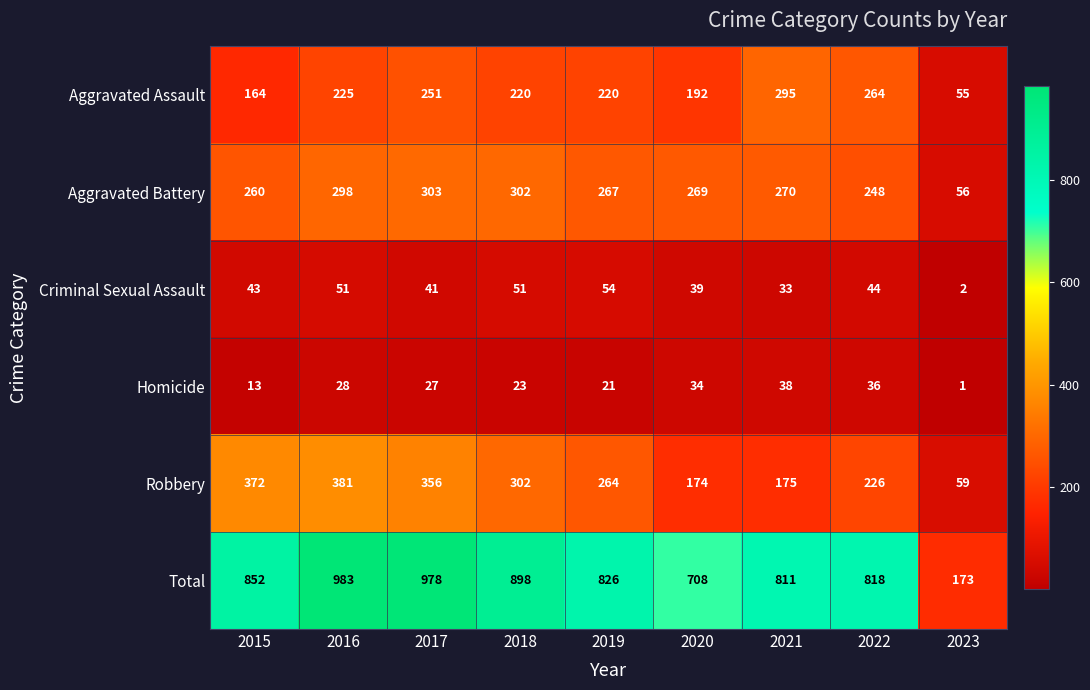

Which series has the largest total across all categories?

Total